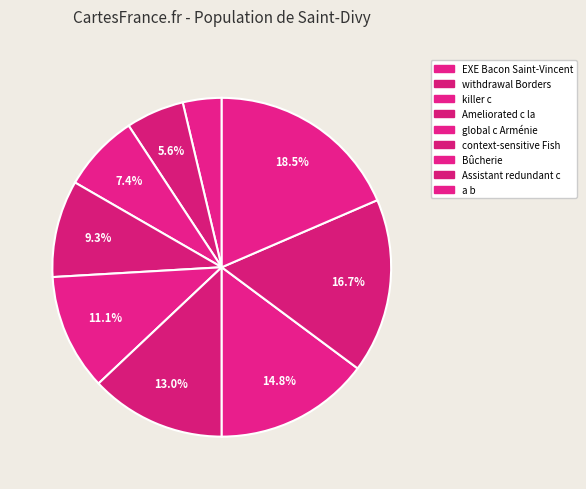

To the nearest percent, what is the average slice percentage?

11%